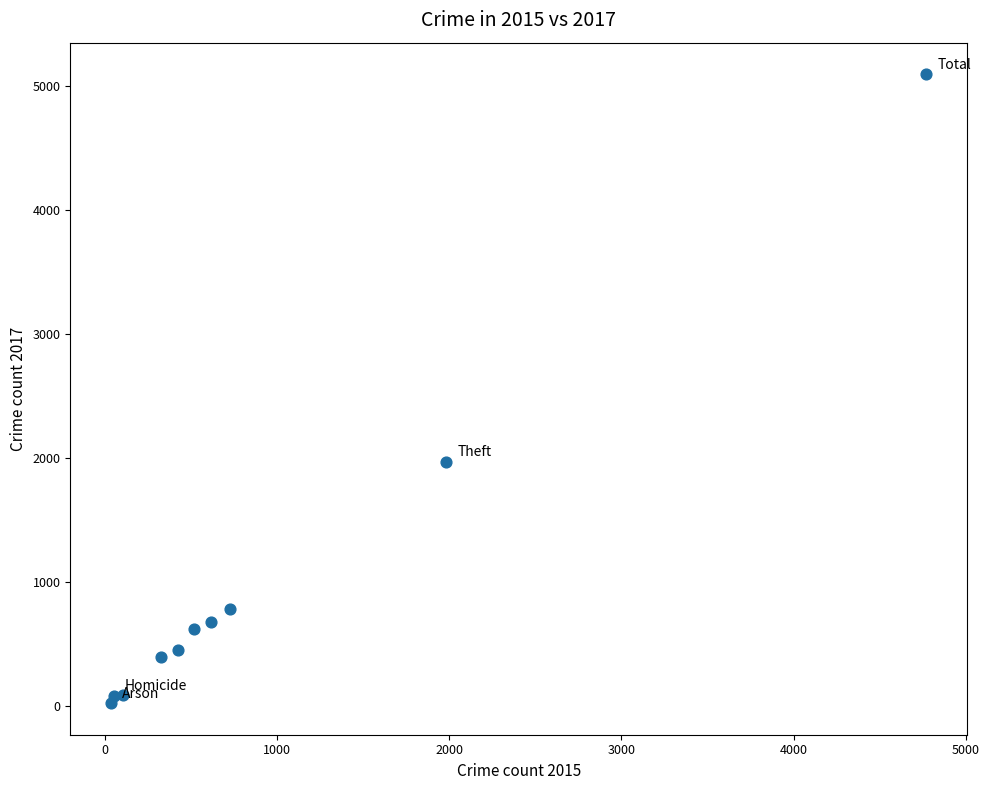

What is the average Y value?

1019